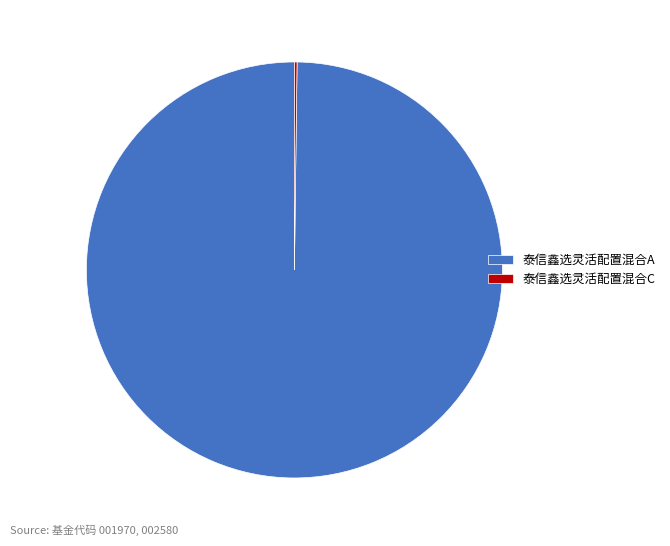

True or false: 泰信鑫选灵活配置混合A accounts for 93% of the total.

False